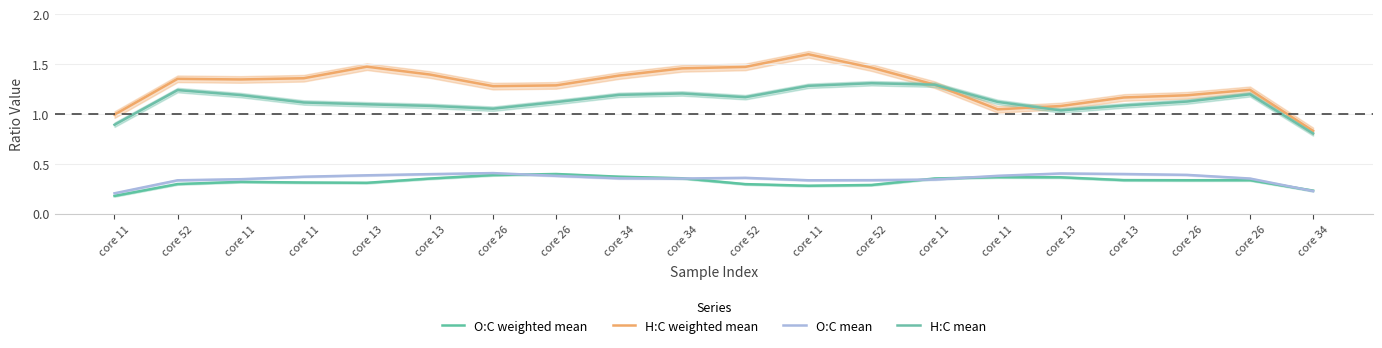

What is the label of the 9th point from the left?

core 34